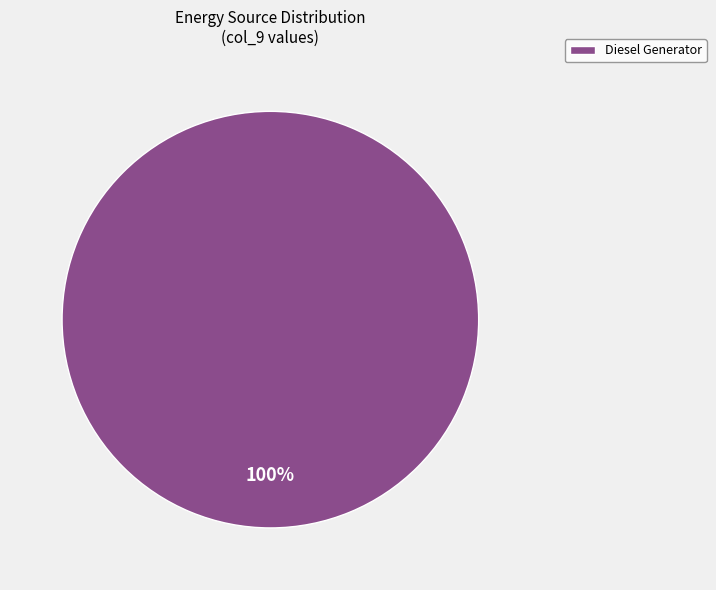

Rank the categories by value from lowest to highest.

Diesel Generator